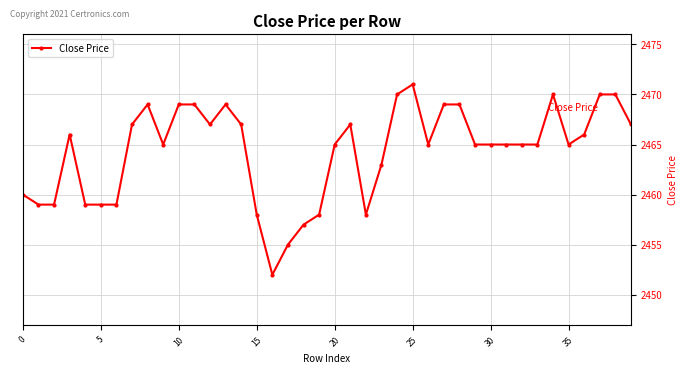

What is the difference between the second highest and minimum values?

18